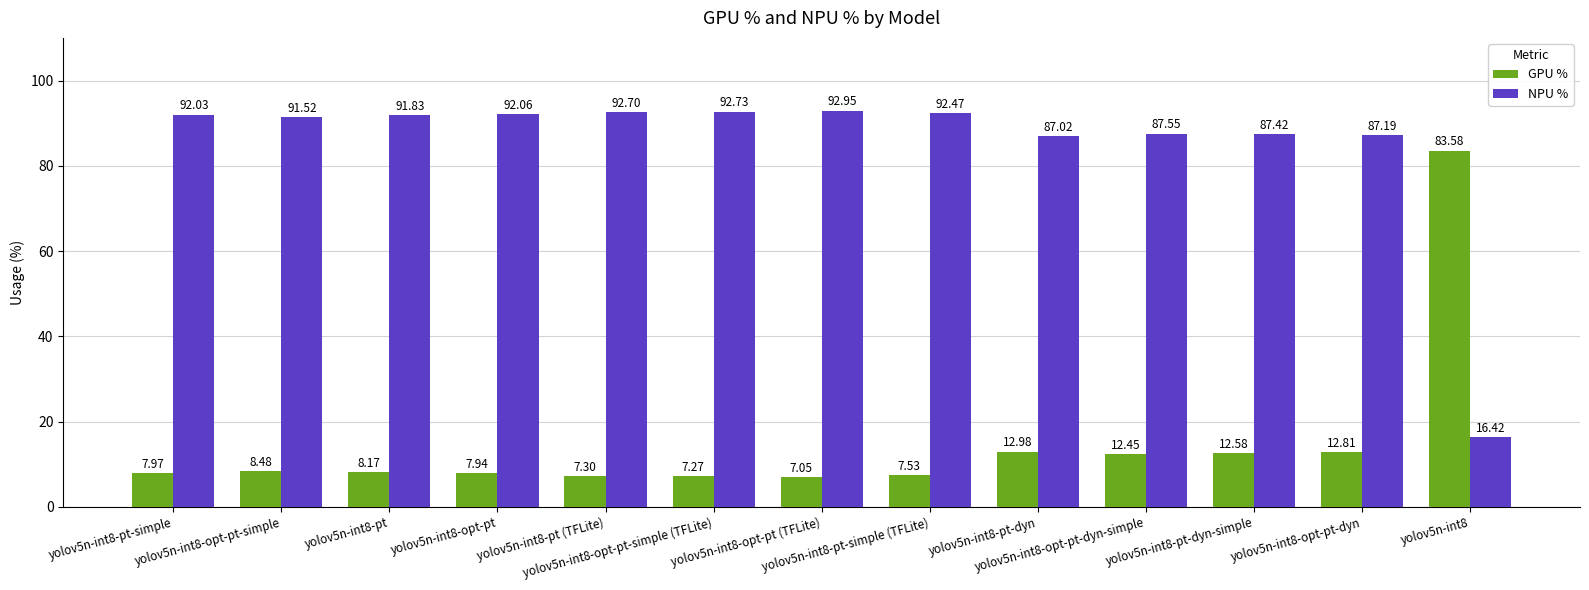

What is the label of the 2nd bar from the left?

yolov5n-int8-opt-pt-simple